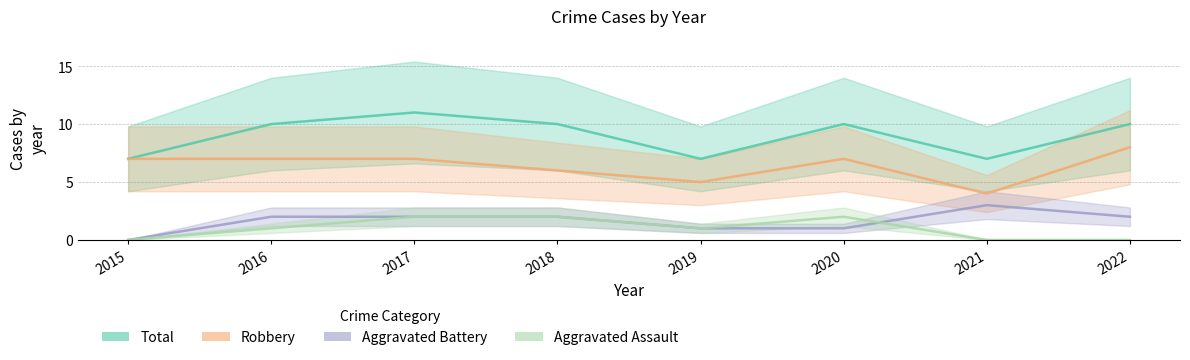

Reading left to right, what are all the values shown in this chart?

Total: 7	10	11	10	7	10	7	10
Robbery: 7	7	7	6	5	7	4	8
Aggravated Battery: 0	2	2	2	1	1	3	2
Aggravated Assault: 0	1	2	2	1	2	0	0